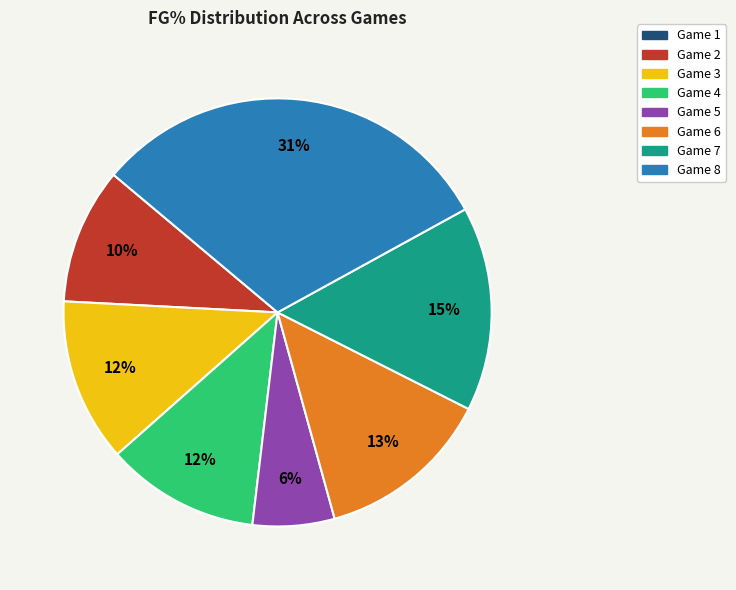

Is there a majority slice in this chart?

No